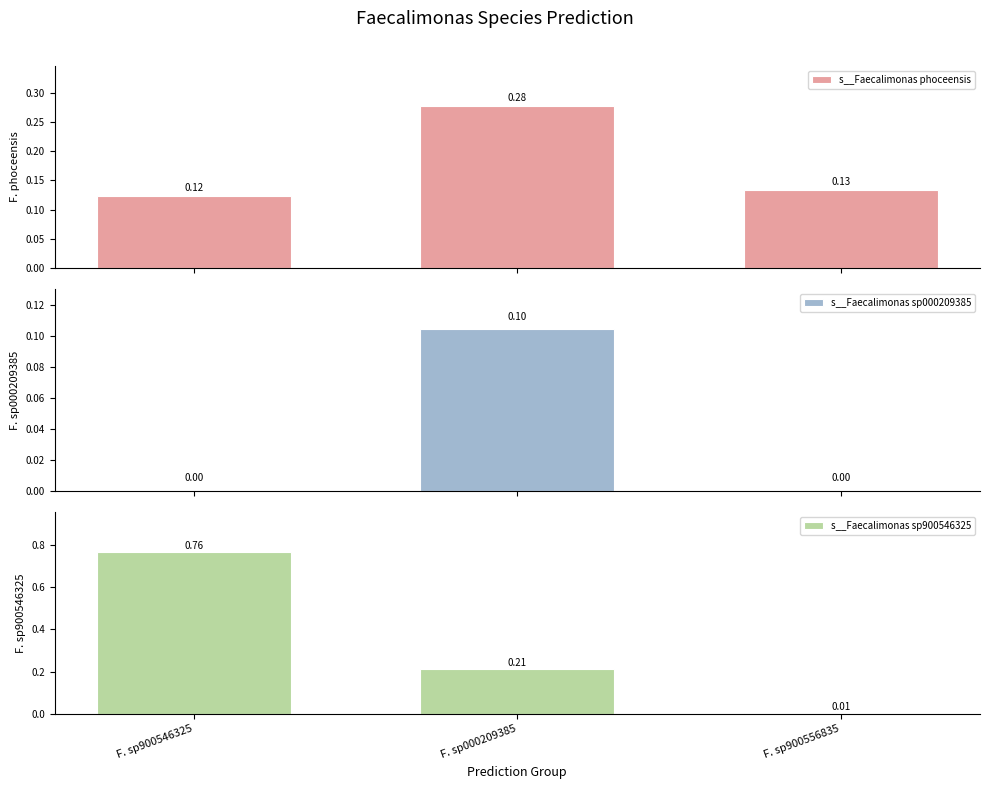

At which category is the sum across all series the highest?

F. sp900546325